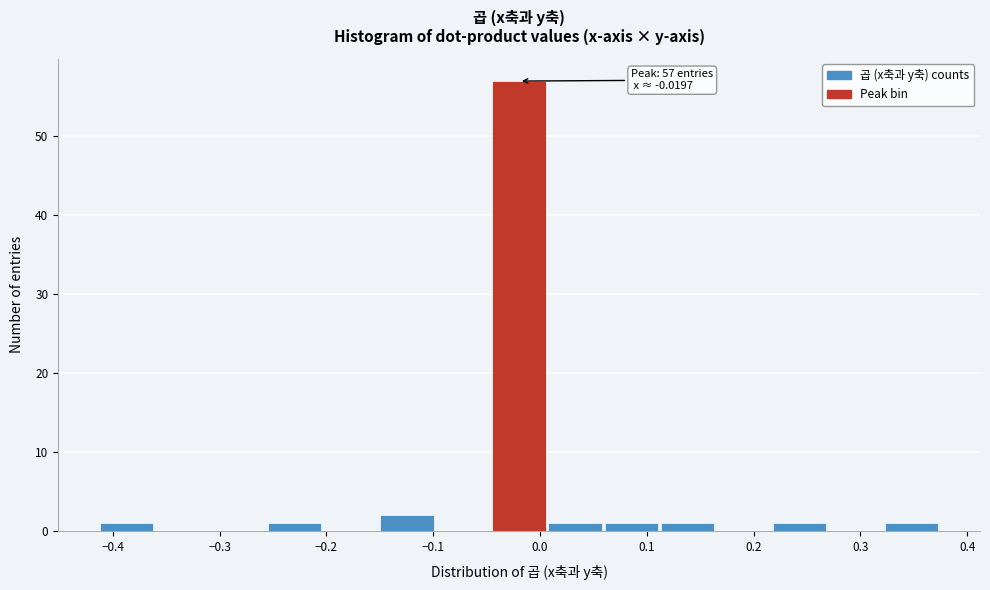

Over which range of the x-axis is the bar tallest?

-0.05 to 0.01